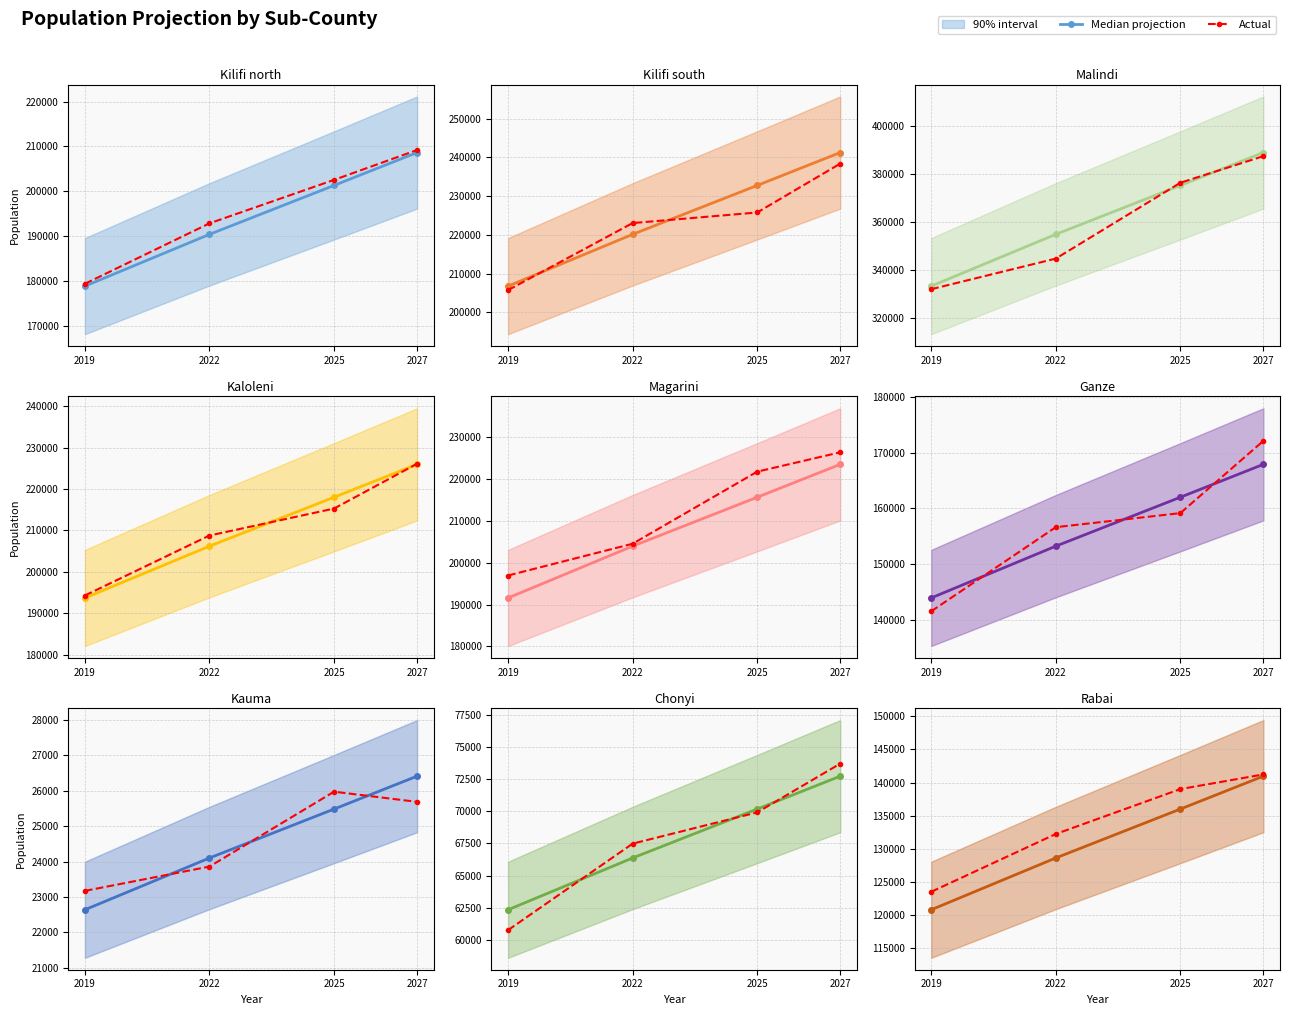

What is the difference between the maximum and minimum values in the Median projection series?

20147.0